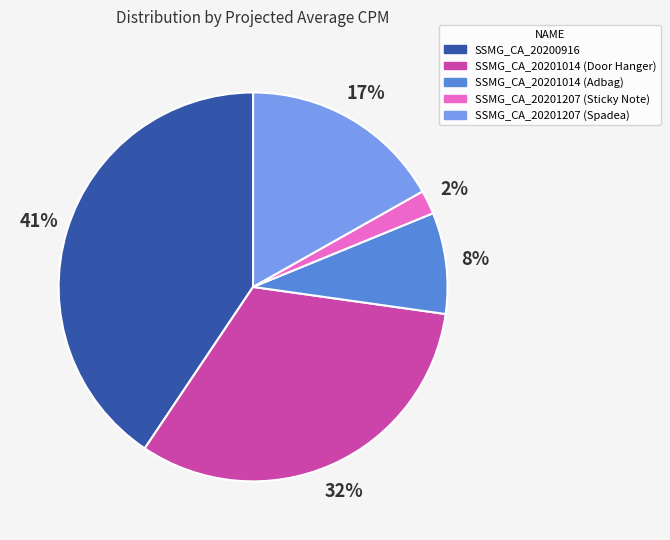

To the nearest percent, what percentage of the pie is SSMG_CA_20201014 (Door Hanger)?

32%